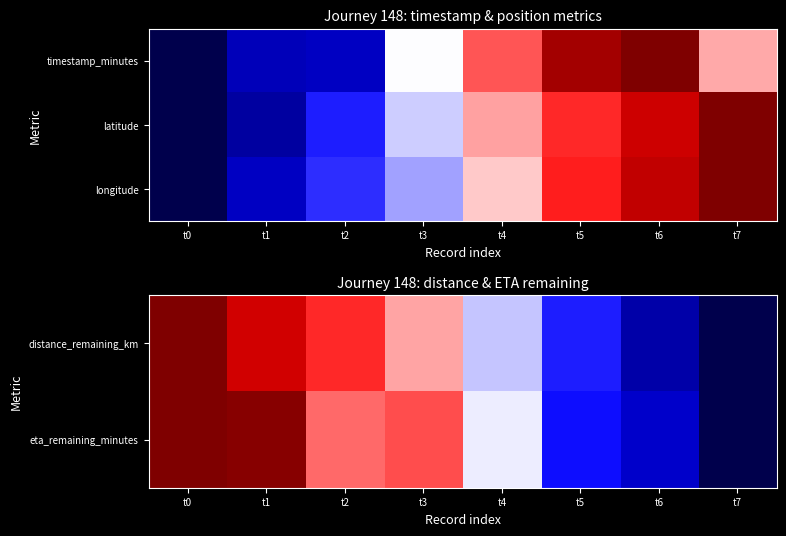

Which series has the largest range (max minus min)?

distance_remaining_km